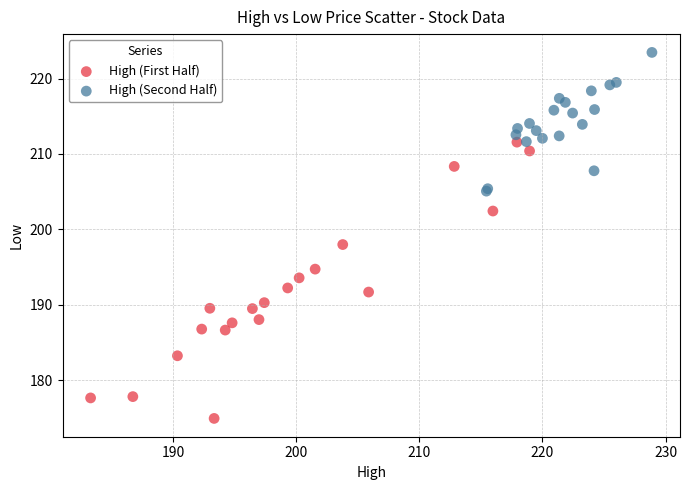

Which series reaches the maximum Y coordinate?

High (Second Half)